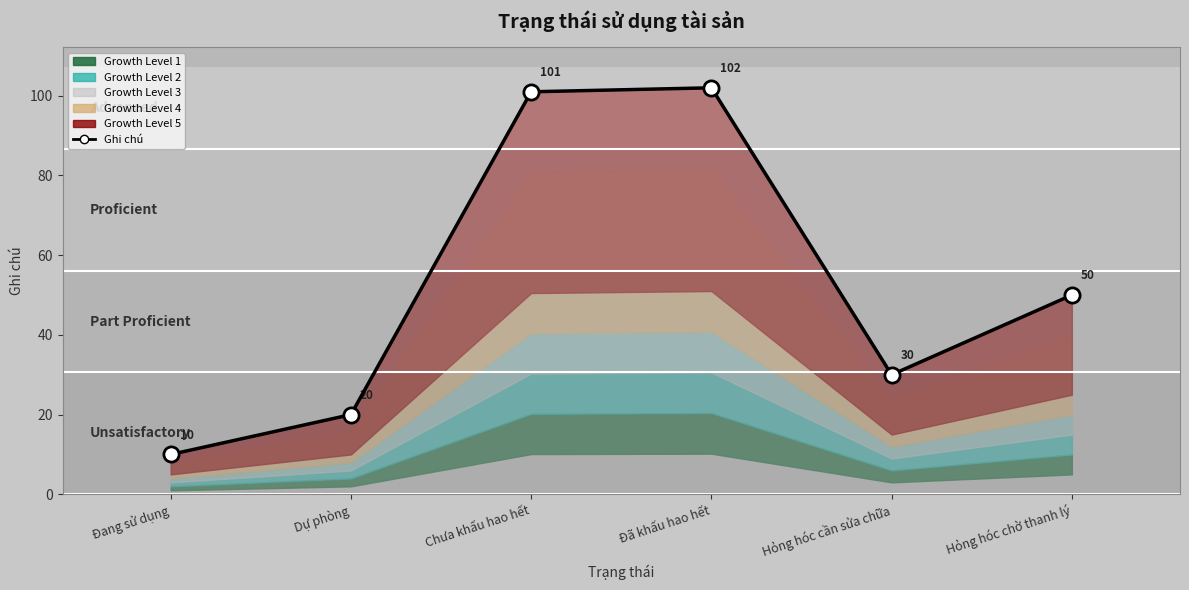

What is the ratio of the value at Đã khấu hao hết to the value at Hỏng hóc chờ thanh lý?

2.0